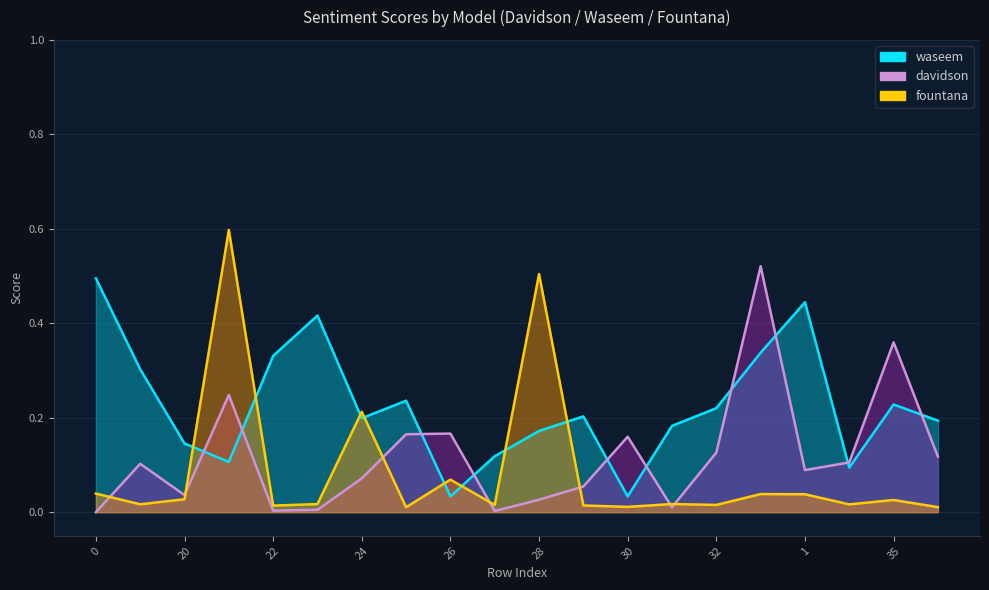

Which series has the largest range (max minus min)?

fountana